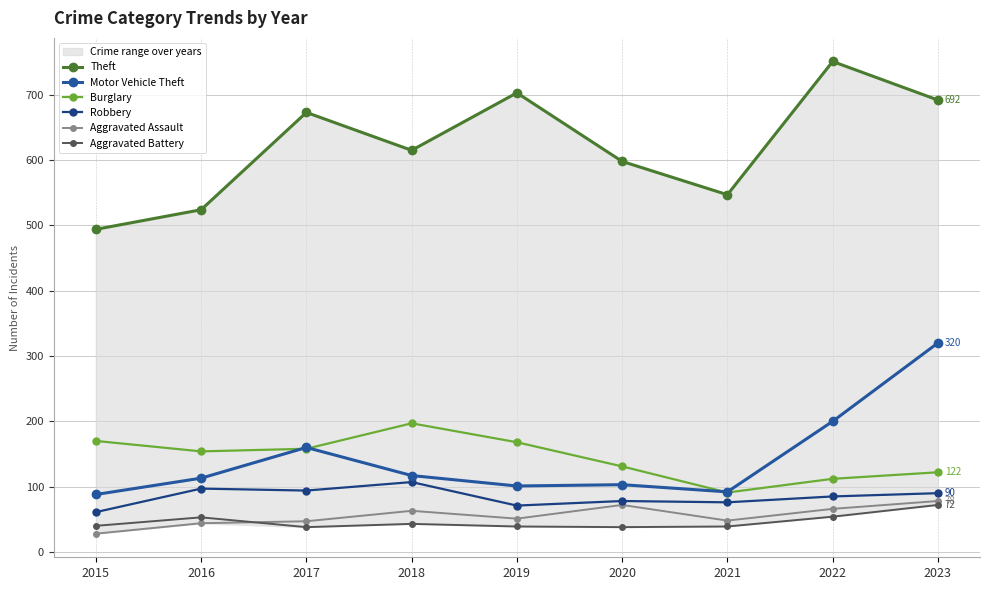

Reading left to right, list all the values displayed in this chart.

Theft: 494	524	673	615	703	598	547	751	692
Motor Vehicle Theft: 88	113	160	117	101	103	92	200	320
Burglary: 170	154	158	197	168	131	91	112	122
Robbery: 61	97	94	107	71	78	76	85	90
Aggravated Assault: 28	44	47	63	51	72	48	66	78
Aggravated Battery: 40	53	38	43	39	38	39	54	72